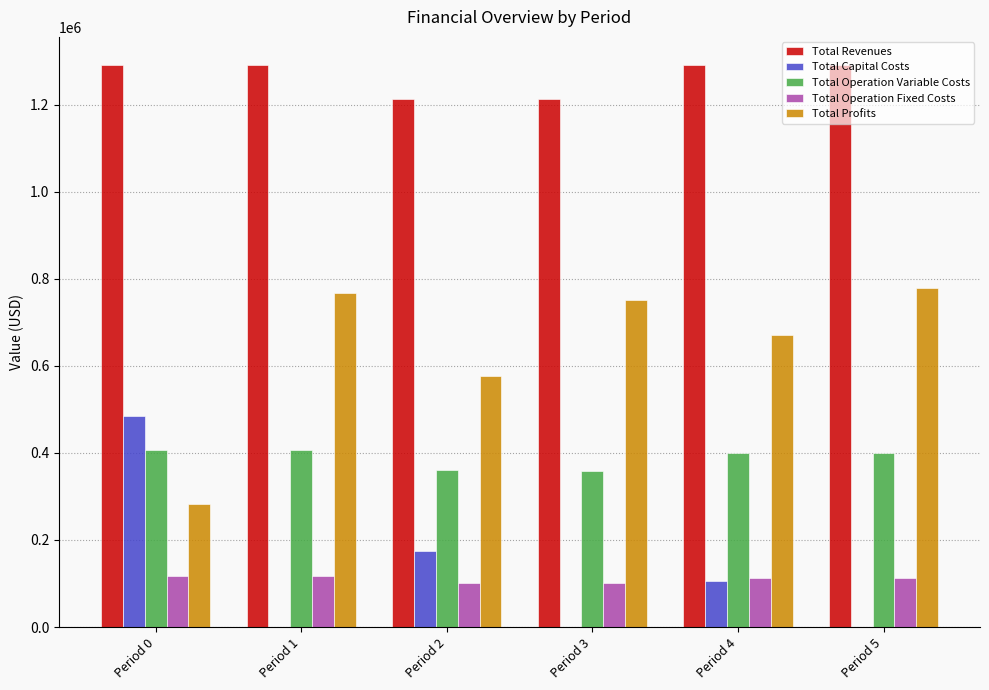

Is it true that Total Revenues equals 1673836.4 at Period 3?

False